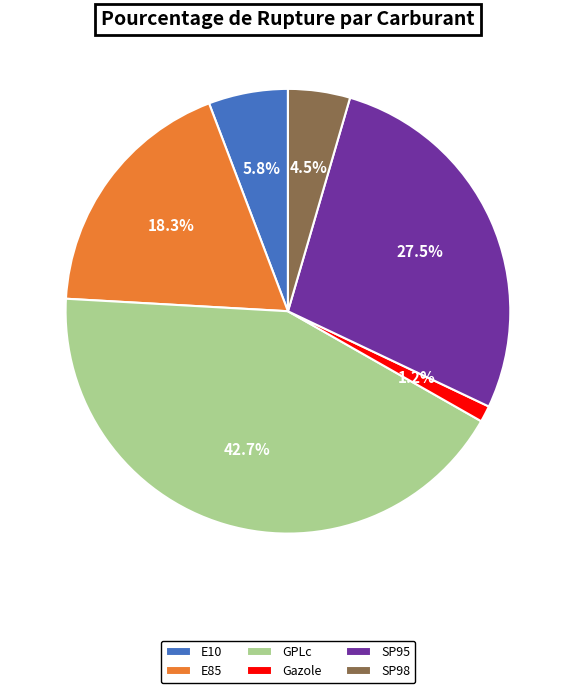

True or false: GPLc accounts for 51% of the total.

False